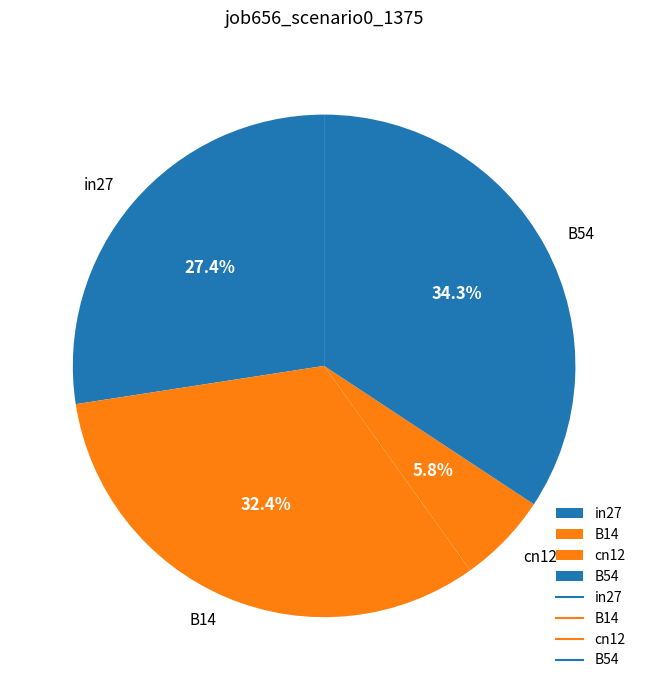

Which has a higher value, B14 or cn12?

B14